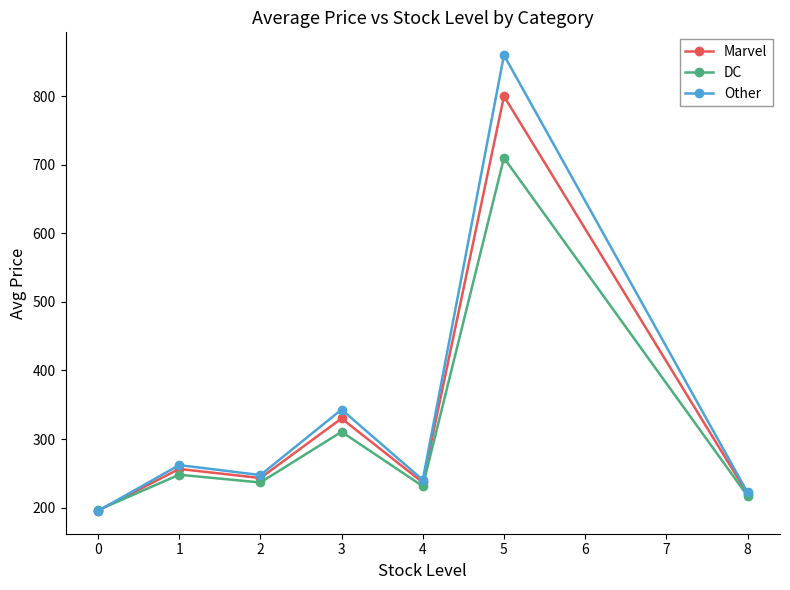

Rank the series by their maximum value, from lowest to highest.

DC, Marvel, Other